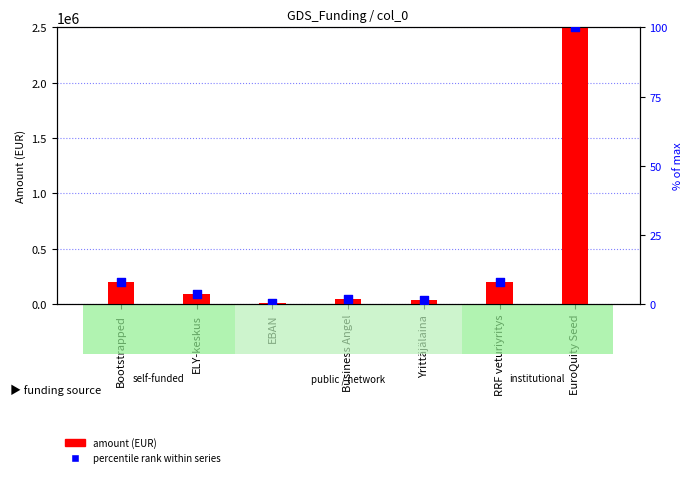

What are all the series names shown in the legend?

amount (EUR), percentile rank within series